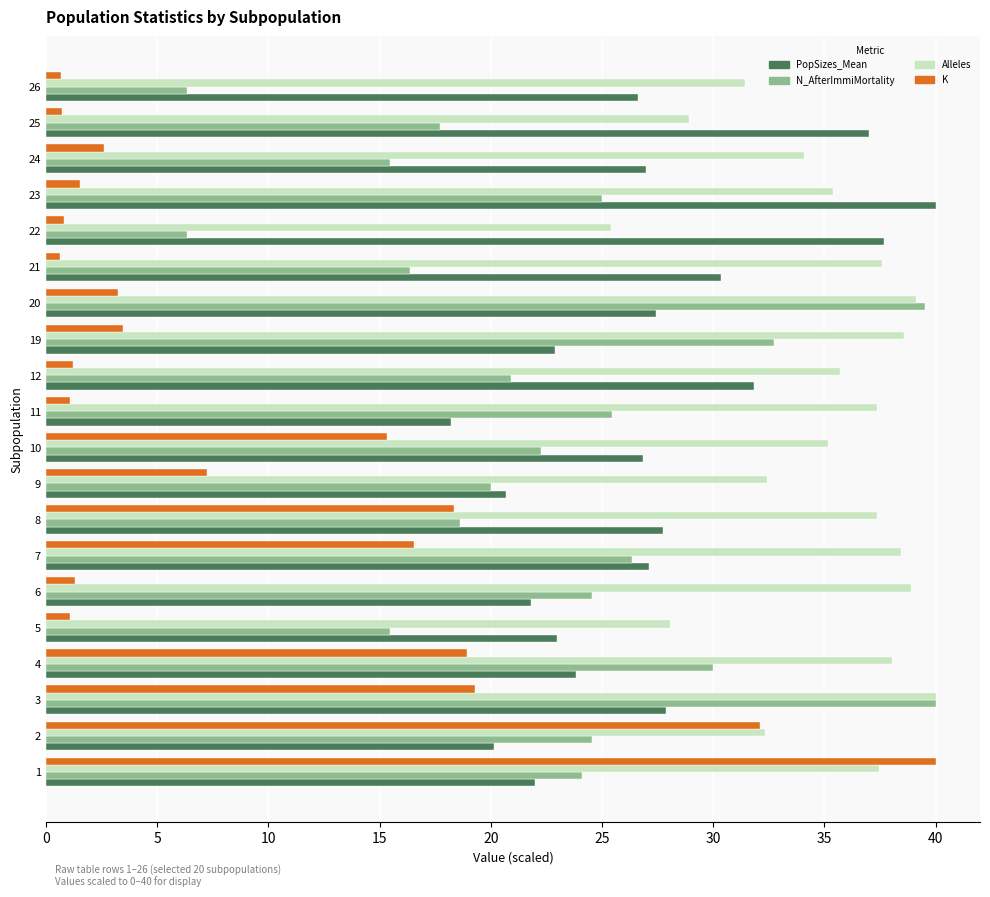

What is the approximate value of Alleles at 9?

32.4